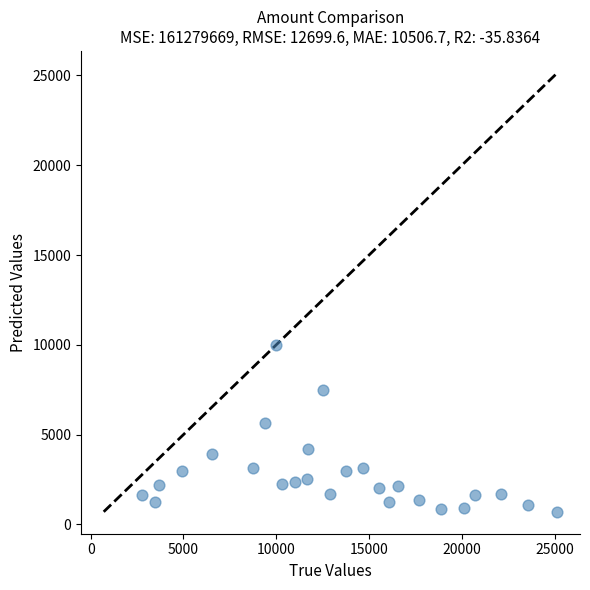

What Y value in the scatter plot is closest to 5351?

5625.0